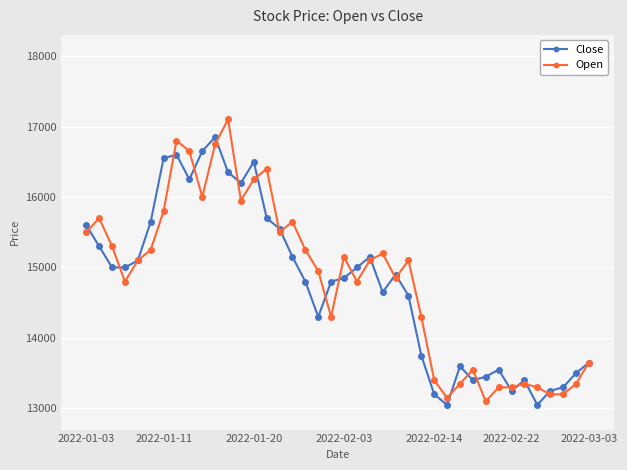

What is the difference between the maximum and minimum values in the Open series?

4000